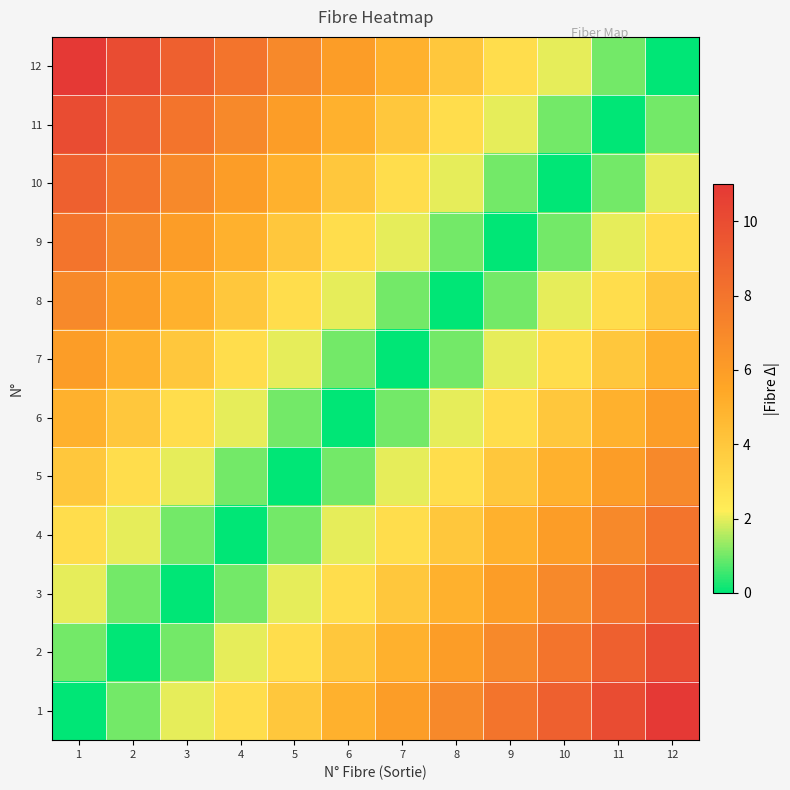

At which category is the sum across all series the highest?

1